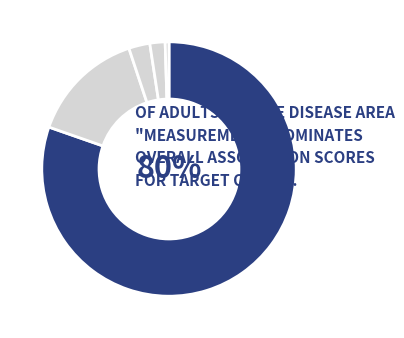

How many segments does this pie chart have?

5